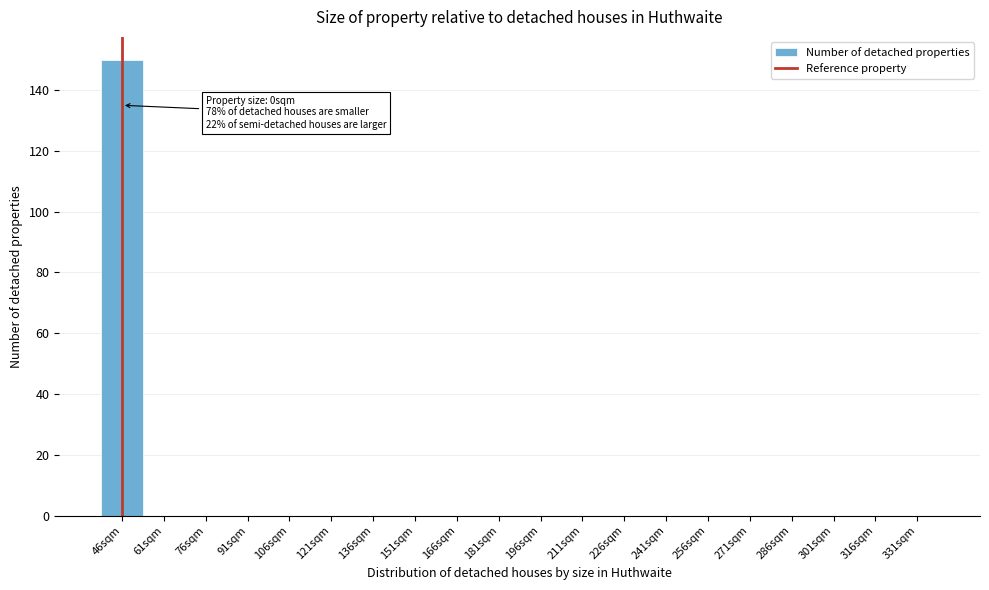

Reading left to right, transcribe all the data shown in this chart.

46sqm=150	61sqm=0	76sqm=0	91sqm=0	106sqm=0	121sqm=0	136sqm=0	151sqm=0	166sqm=0	181sqm=0	196sqm=0	211sqm=0	226sqm=0	241sqm=0	256sqm=0	271sqm=0	286sqm=0	301sqm=0	316sqm=0	331sqm=0